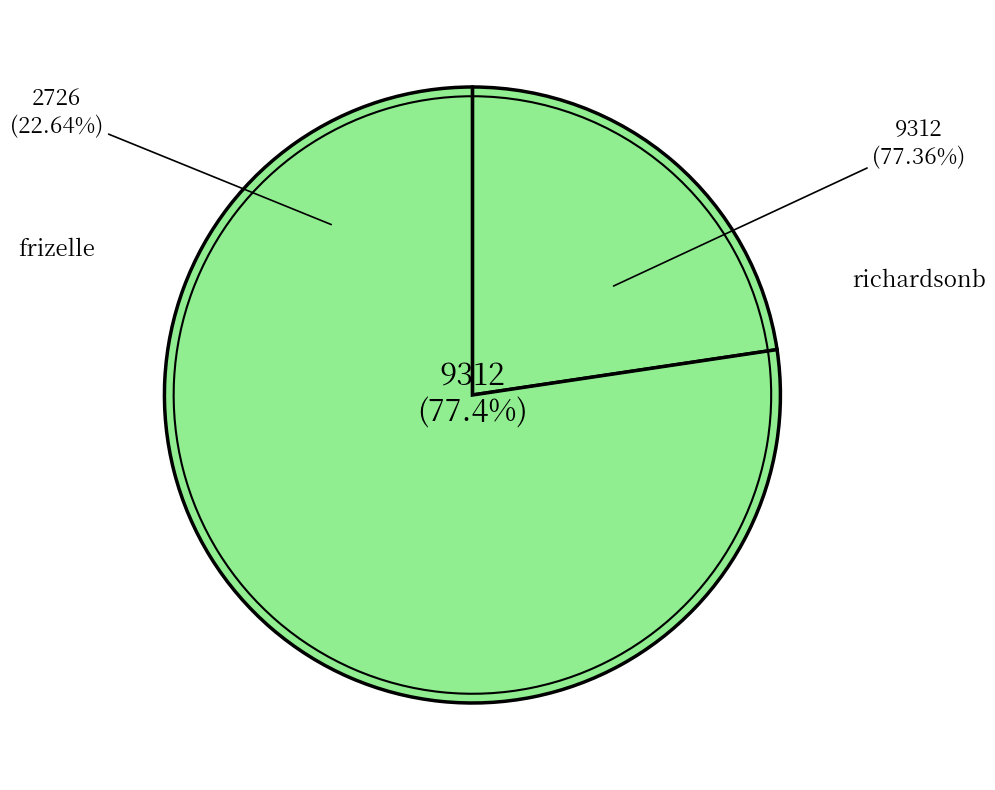

What percentage is the richardsonb slice, to the nearest percent?

77%